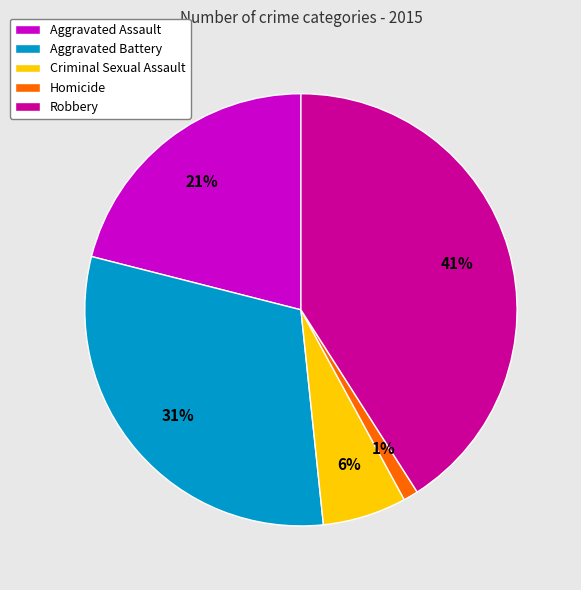

To the nearest percent, what portion does Robbery represent?

41%